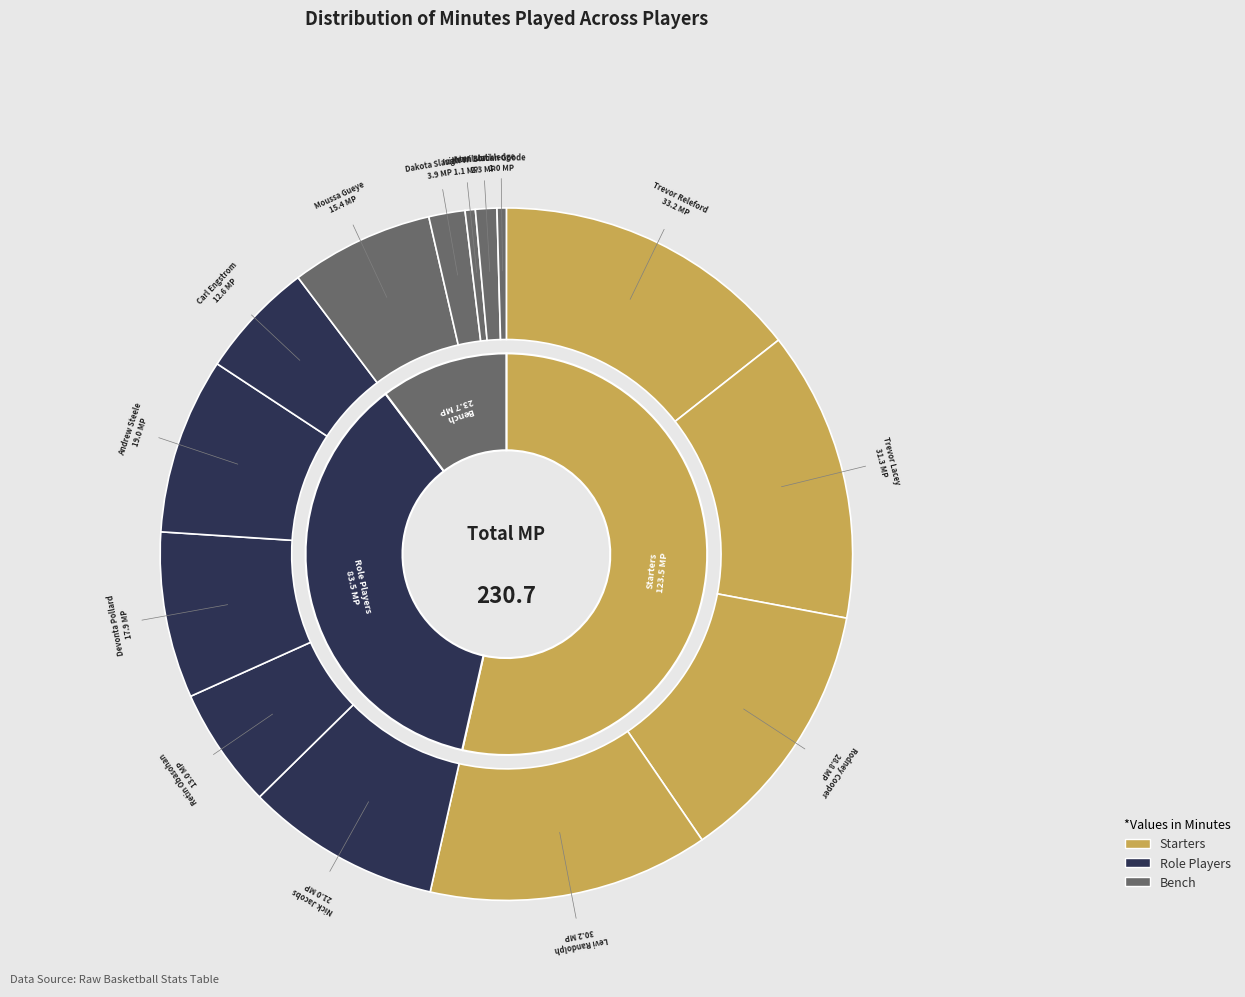

To the nearest percent, what is the difference between the Trevor Lacey and Nick Jacobs slice percentages?

4%